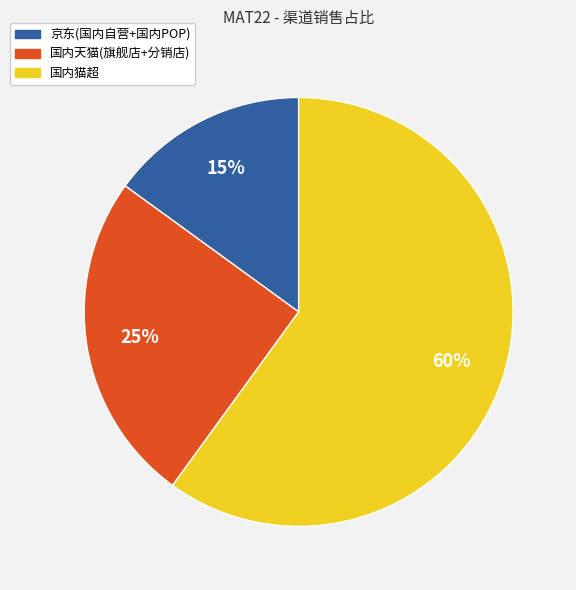

Count the number of slices in the pie.

3